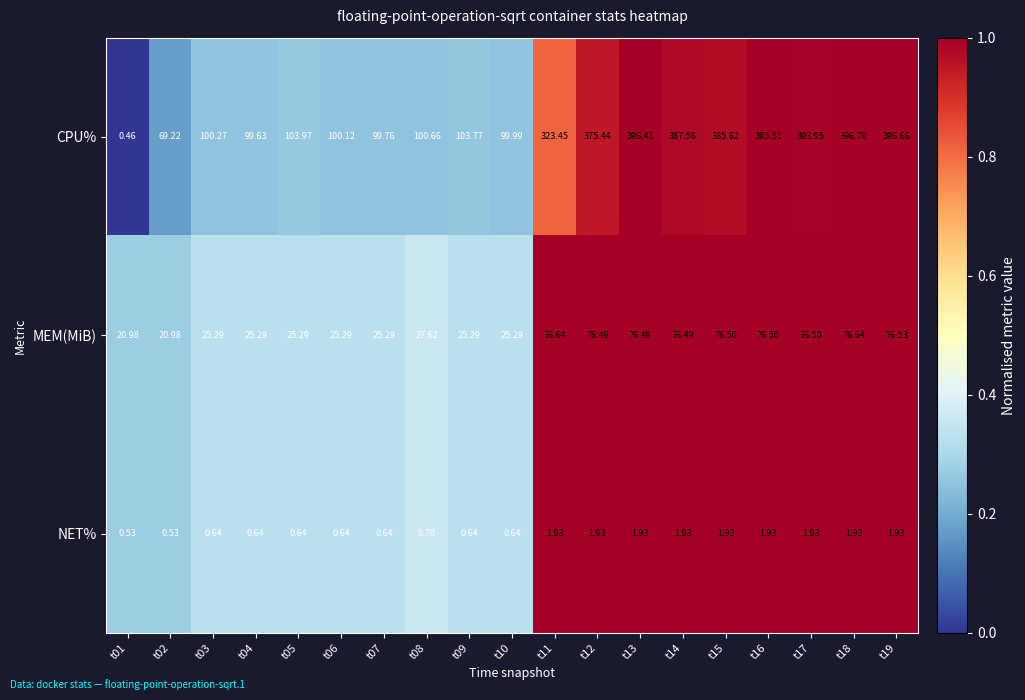

Is the value of CPU% at t13 greater than the value of MEM(MiB) at t15?

Yes